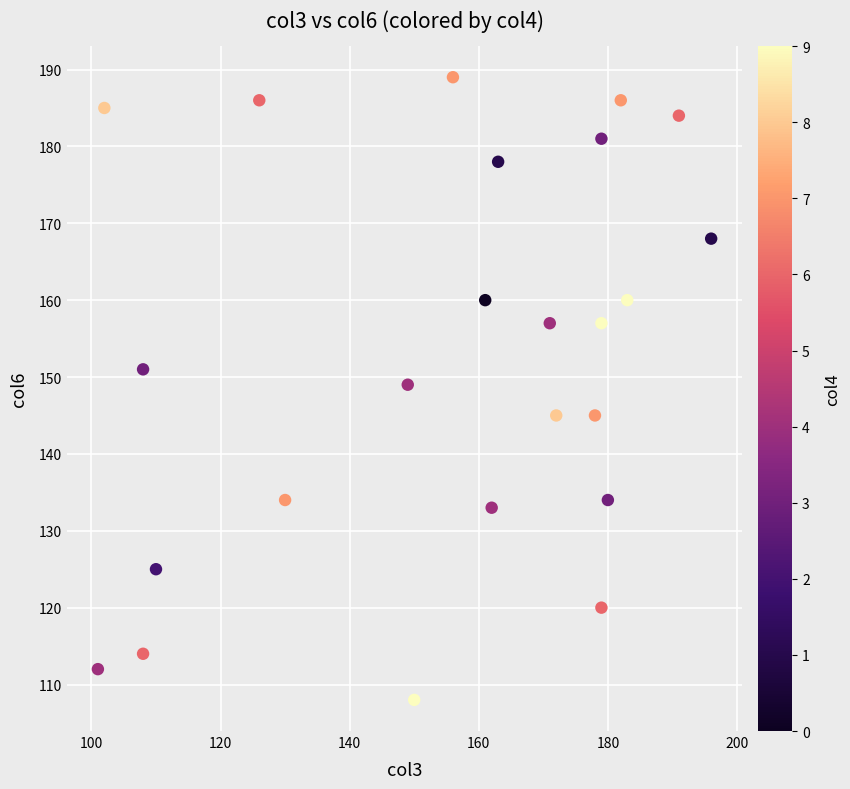

What is the range of X values (max minus min)?

95